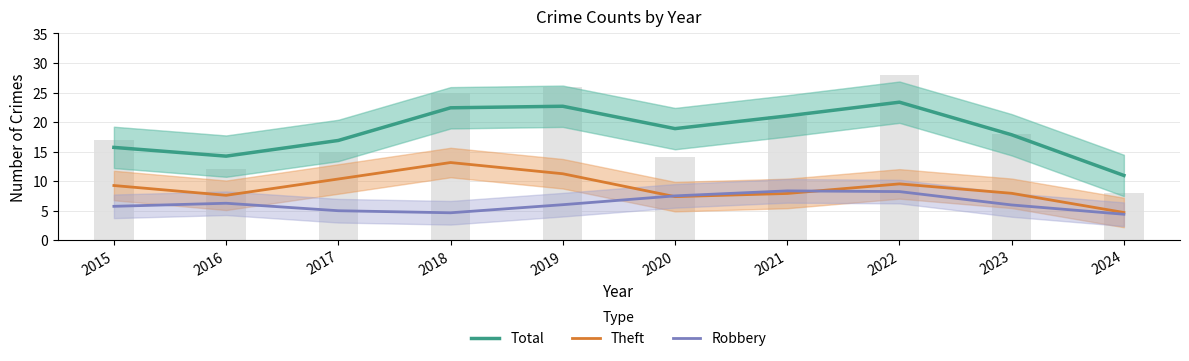

The value of Theft at 2022 is 9.5. True or false?

True